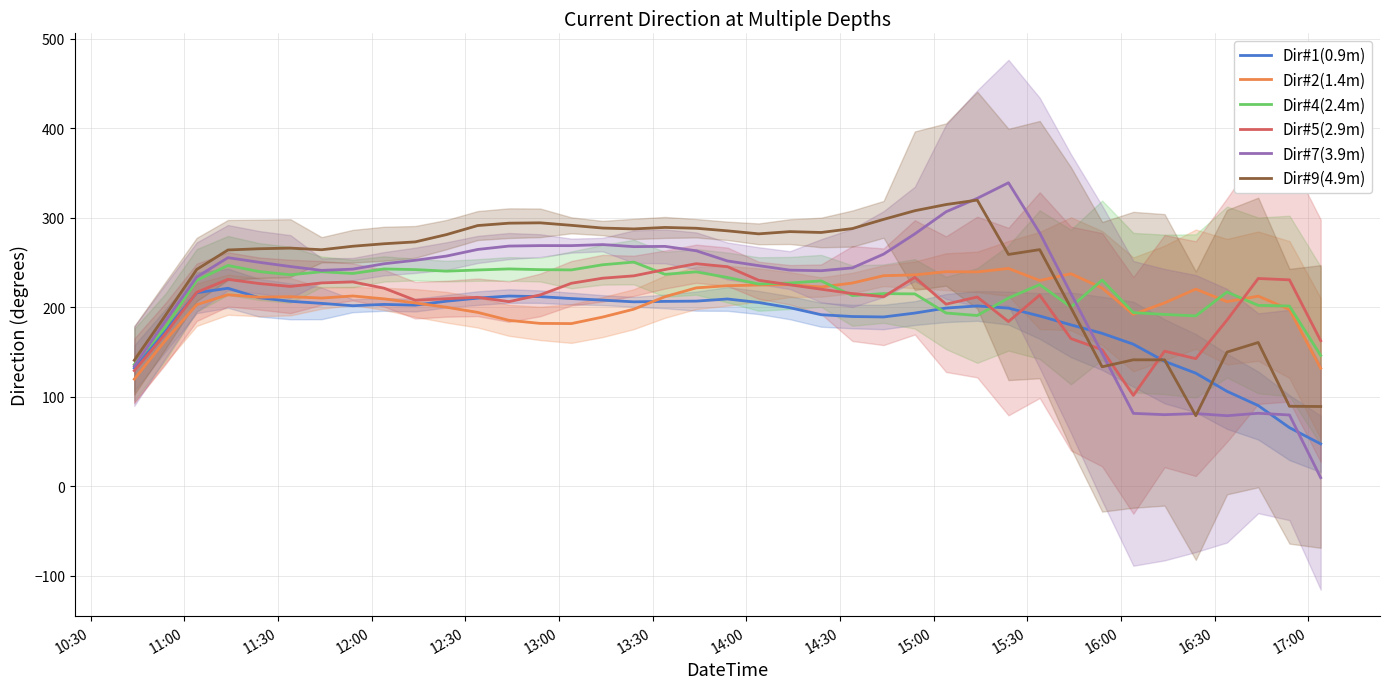

What is the difference between the second highest and minimum values in the Dir#4(2.4m) series?

111.5